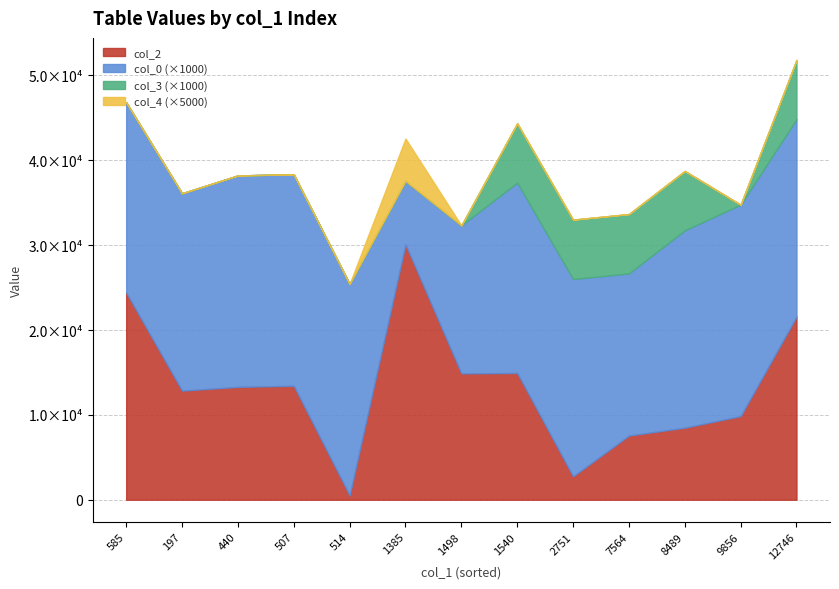

How many values in the col_2 series are below 13301?

6